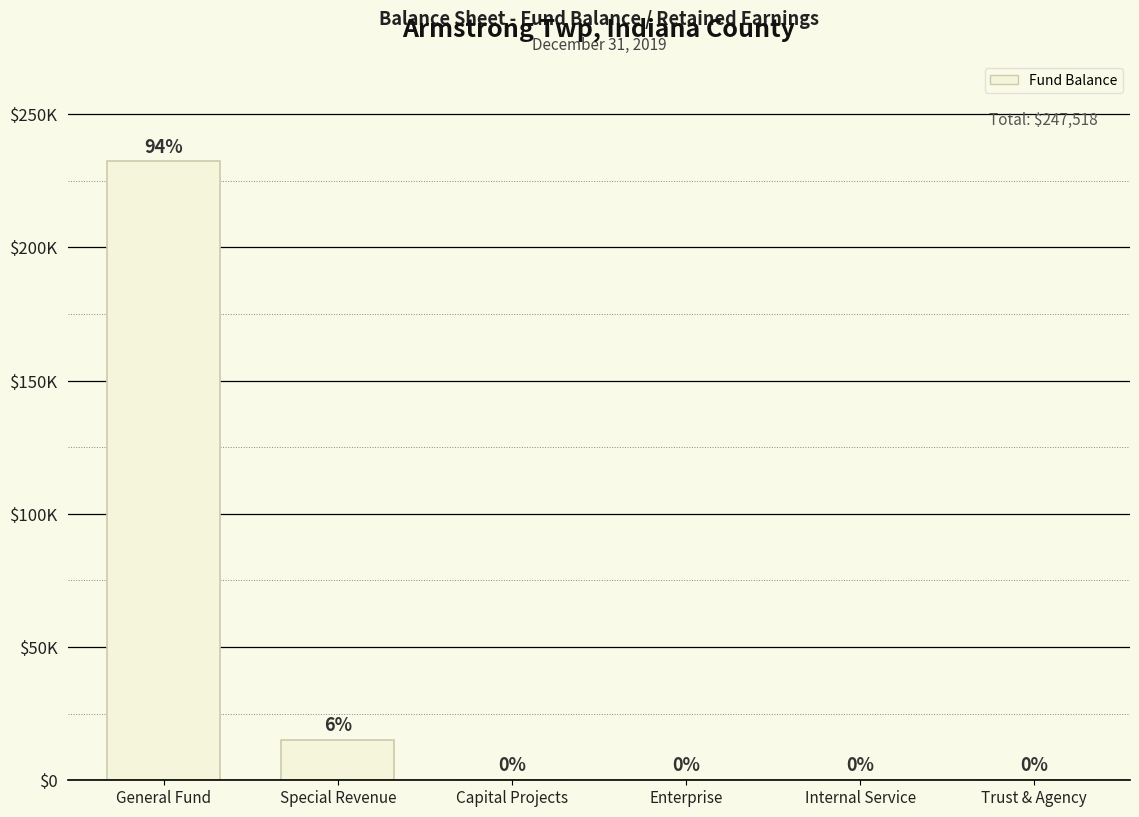

Reading left to right, transcribe all the data shown in this chart.

232297	15092	0	129	0	0